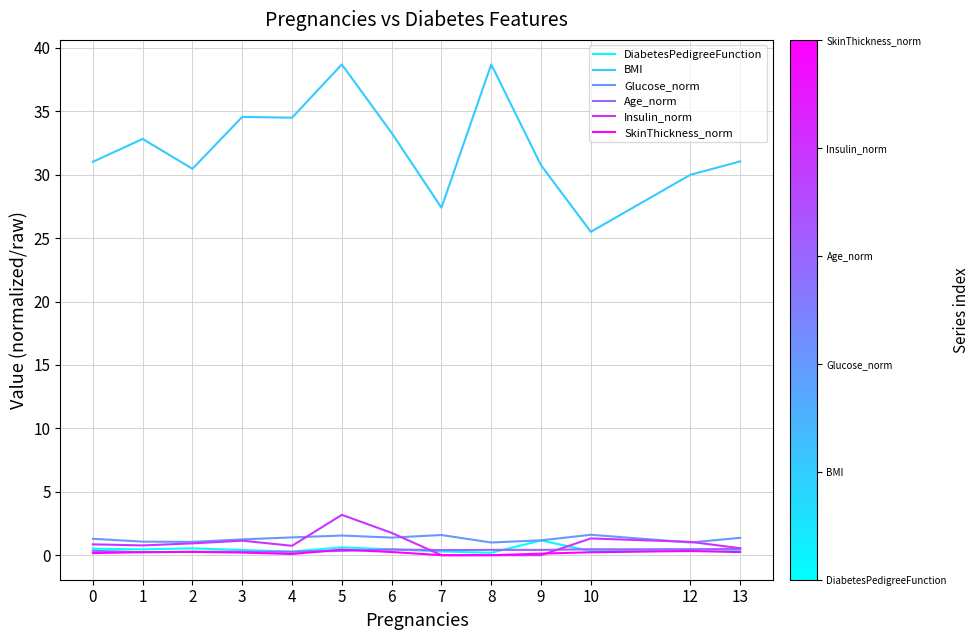

True or false: Glucose_norm and SkinThickness_norm cross at least once.

False